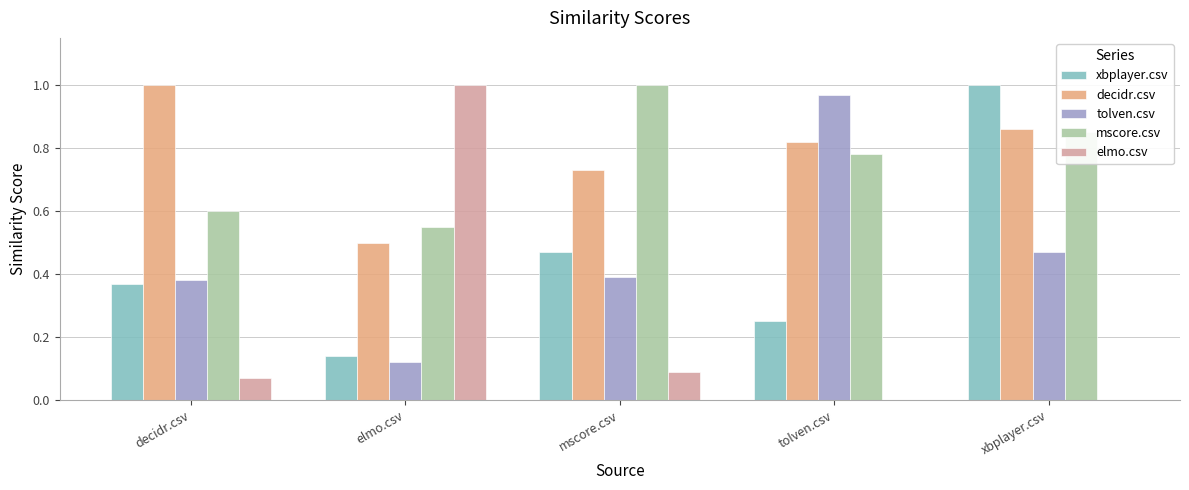

Is the value of elmo.csv at tolven.csv greater than the value of decidr.csv at xbplayer.csv?

No